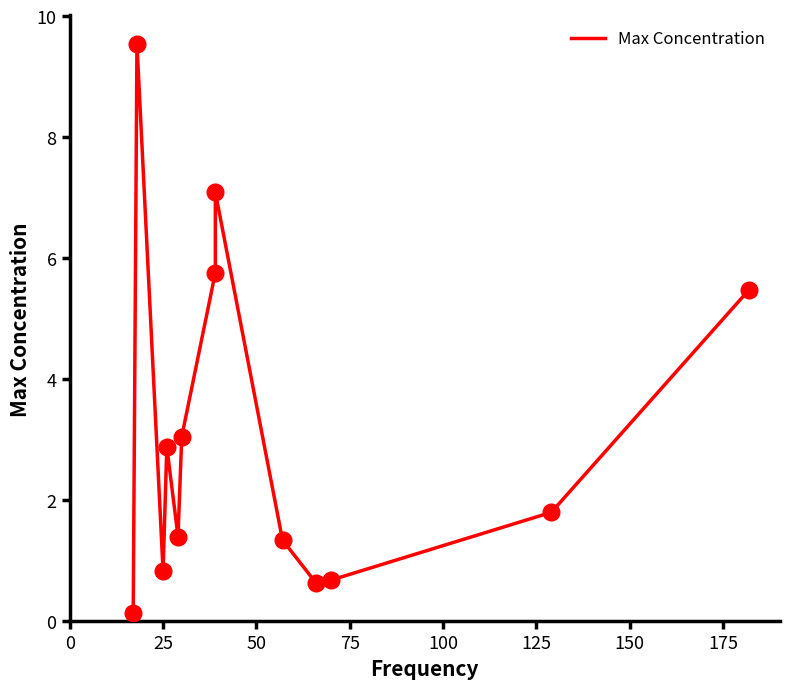

How many interior local valleys (lower than both neighbors) does the data have?

3